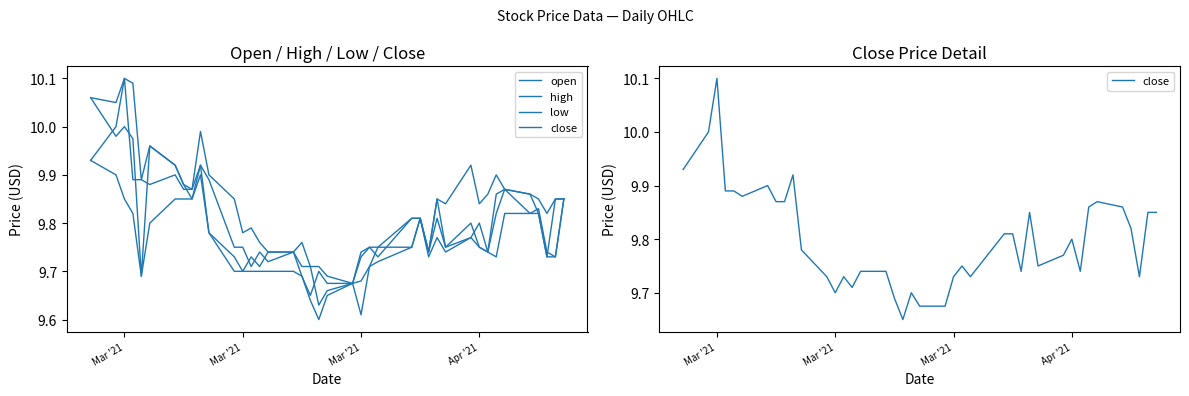

How many distinct data groups are displayed?

4